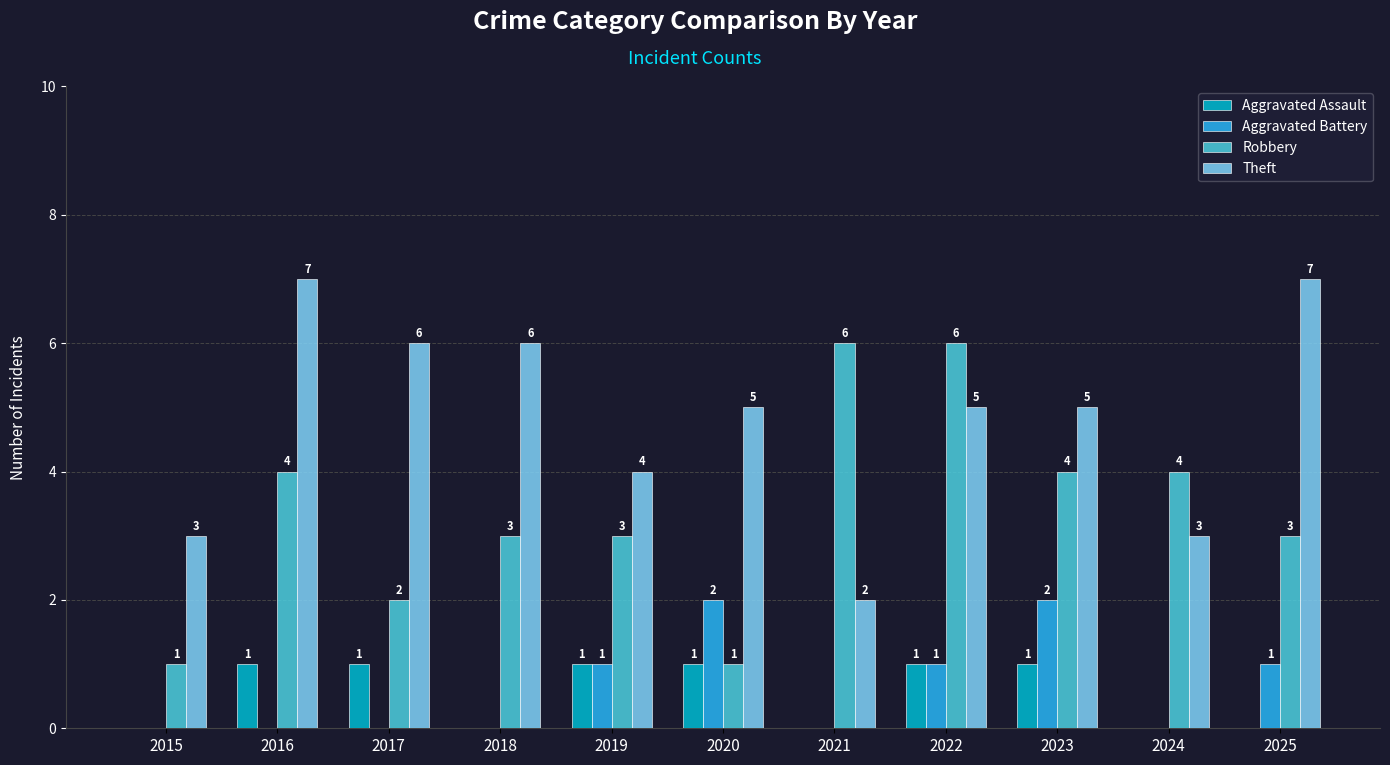

How many Aggravated Assault values are between 0 and 1?

11